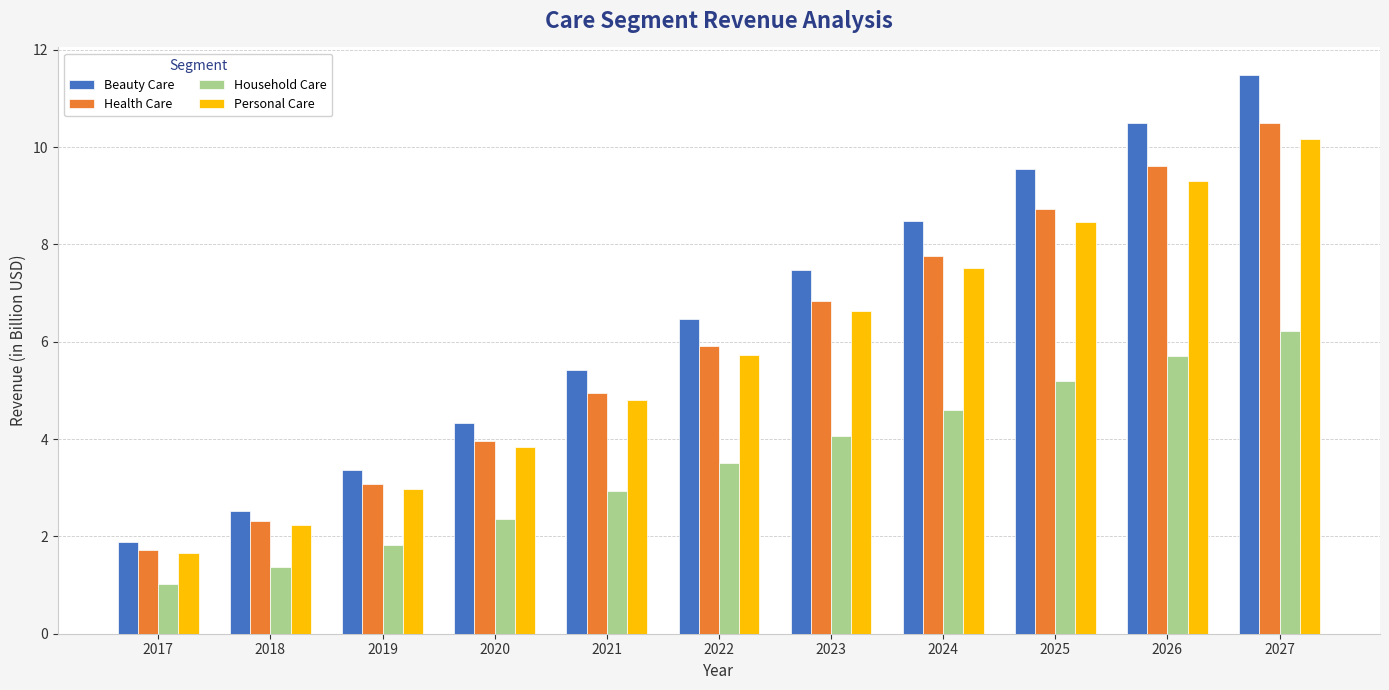

At which category is the sum across all series the highest?

2027